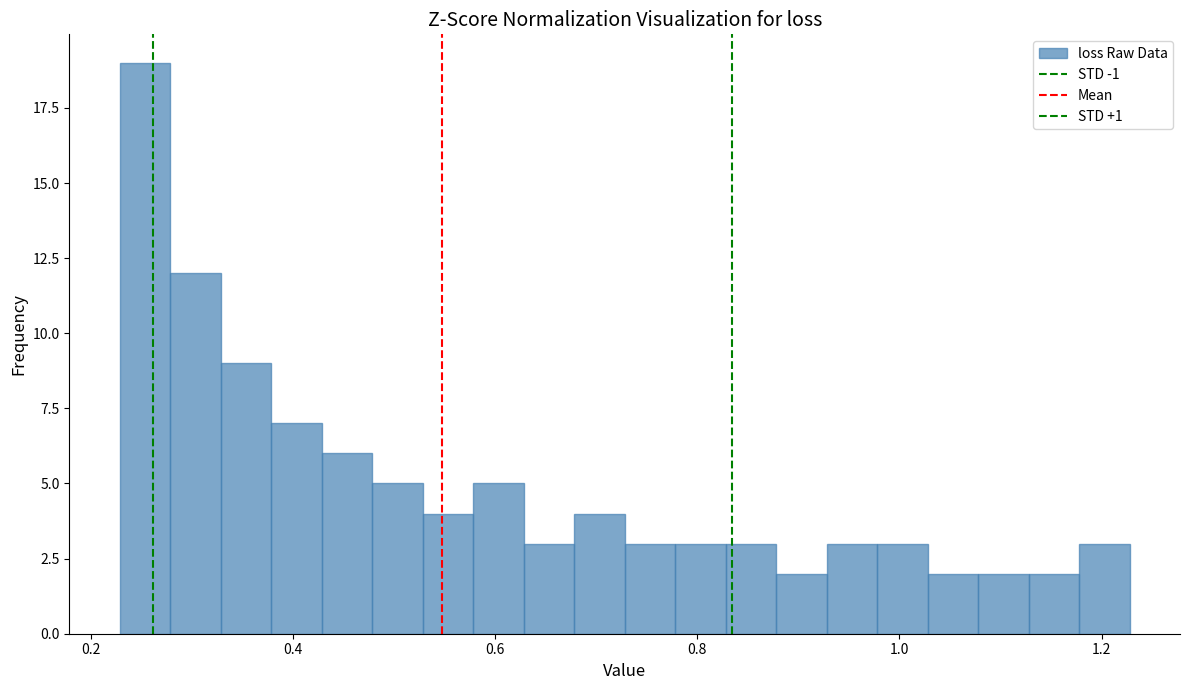

Read against the x-axis, roughly where is the centre of the tallest bar?

0.26